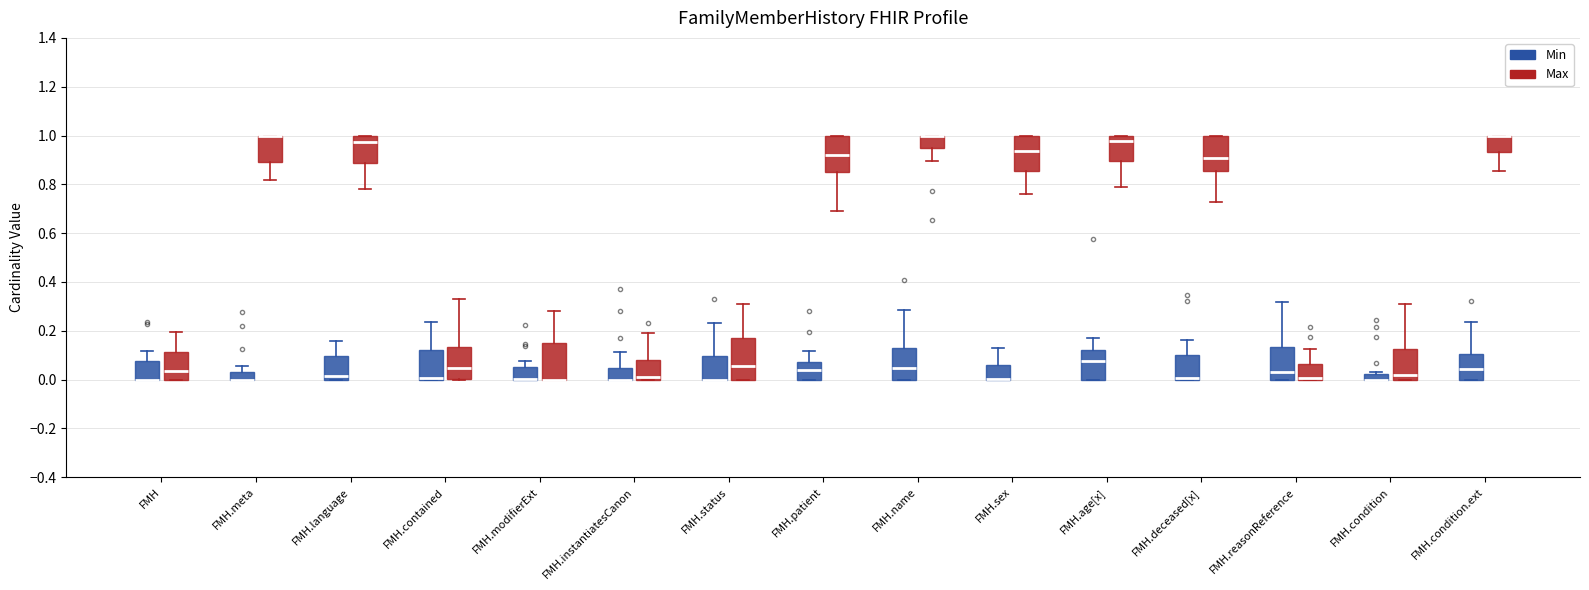

Where does the upper whisker of the box for FMH.deceased[x] (Min) end on the y-axis? The values are not printed on the chart, so give them approximately, as read against the axis.

0.16